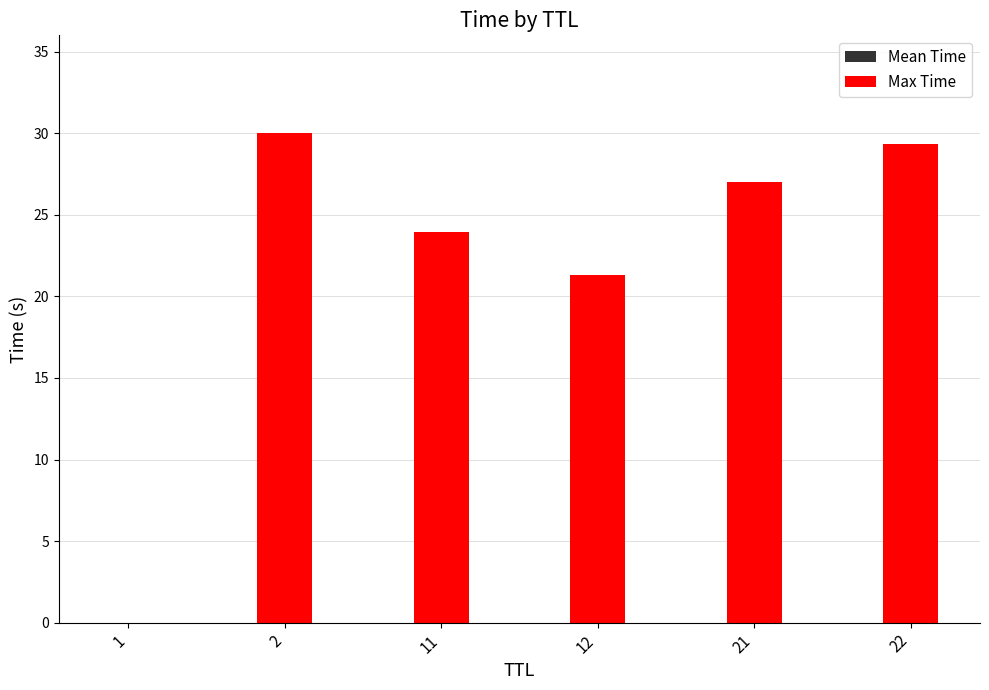

Where does the Max Time series first go above 27?

2